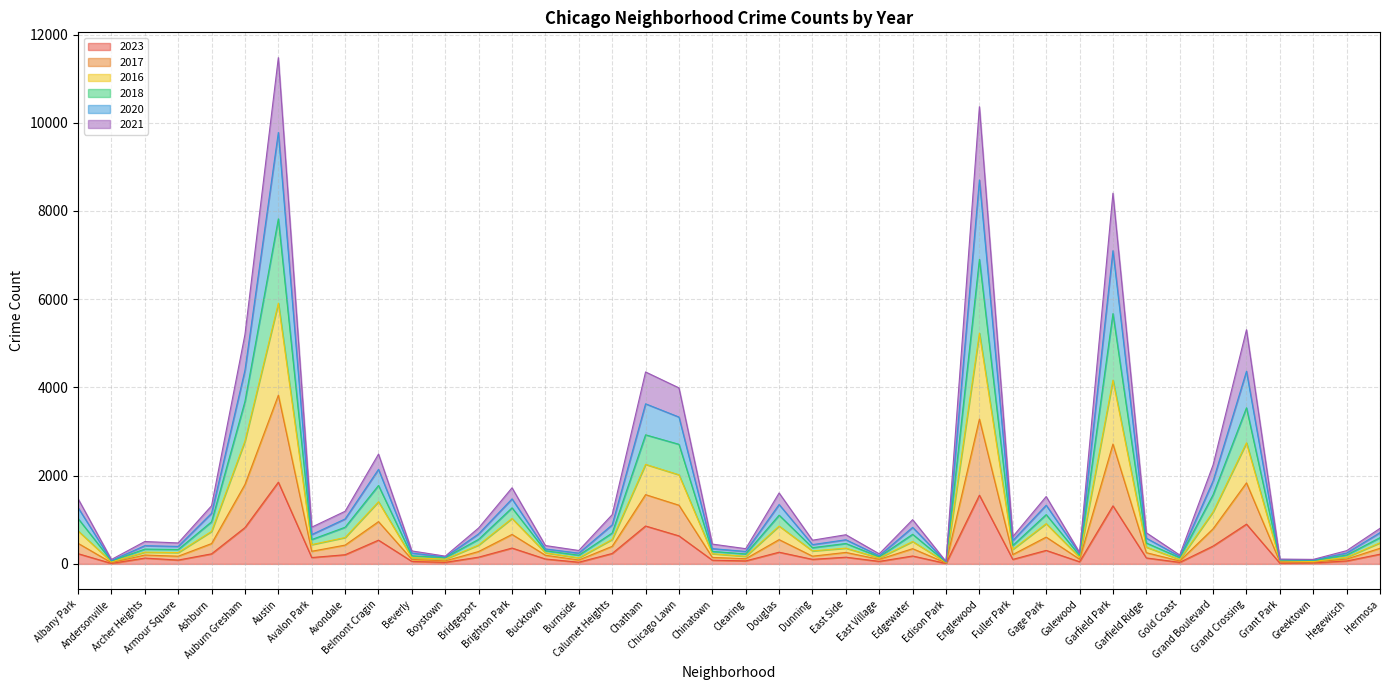

How many data points does each series have?

40